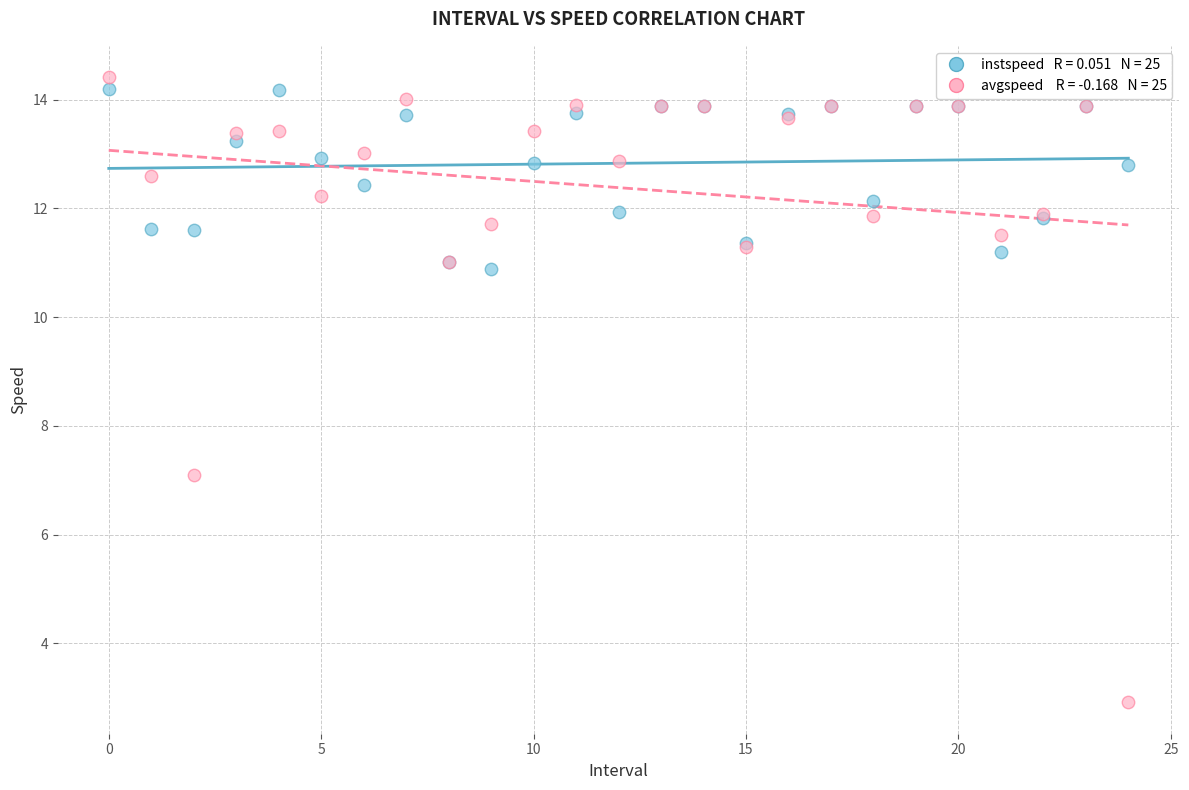

Across all series, what Y value is closest to 8?

7.1